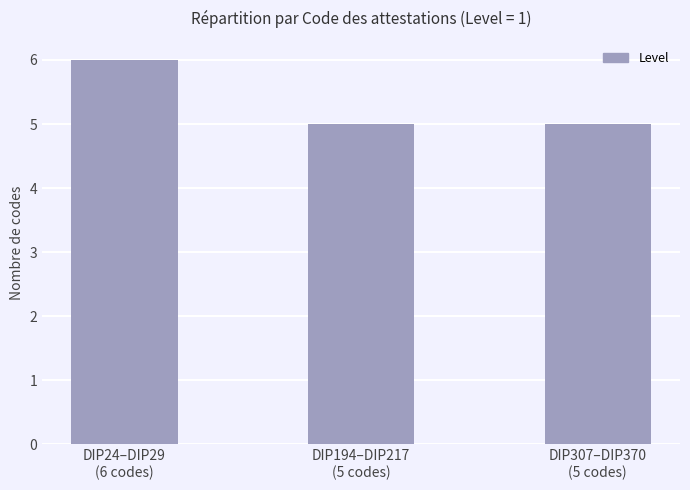

How many values are between 5 and 6?

3